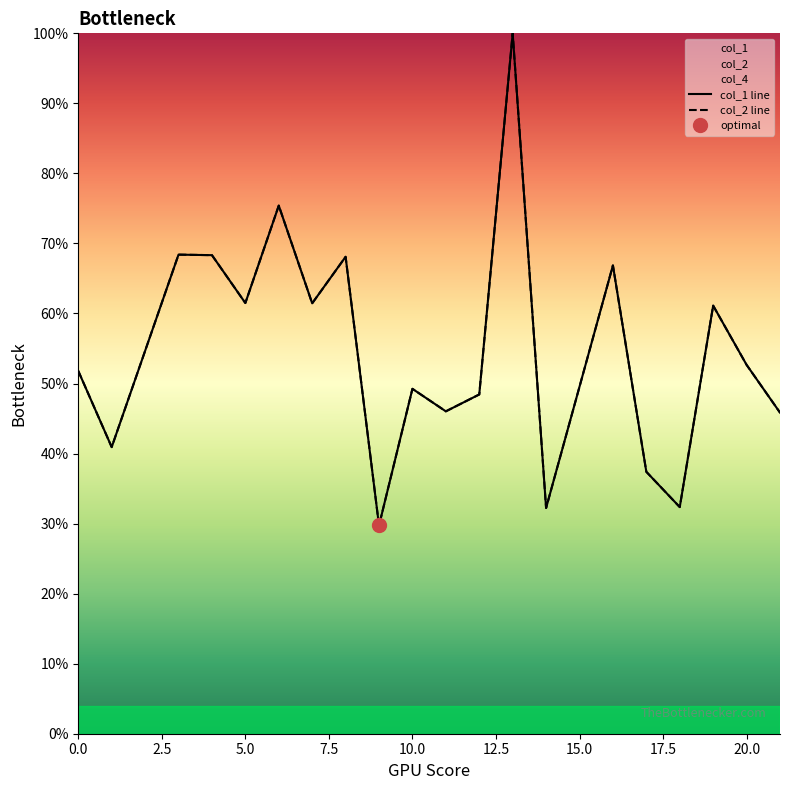

The value of col_1 line at 0.0 is 0.2. True or false?

False